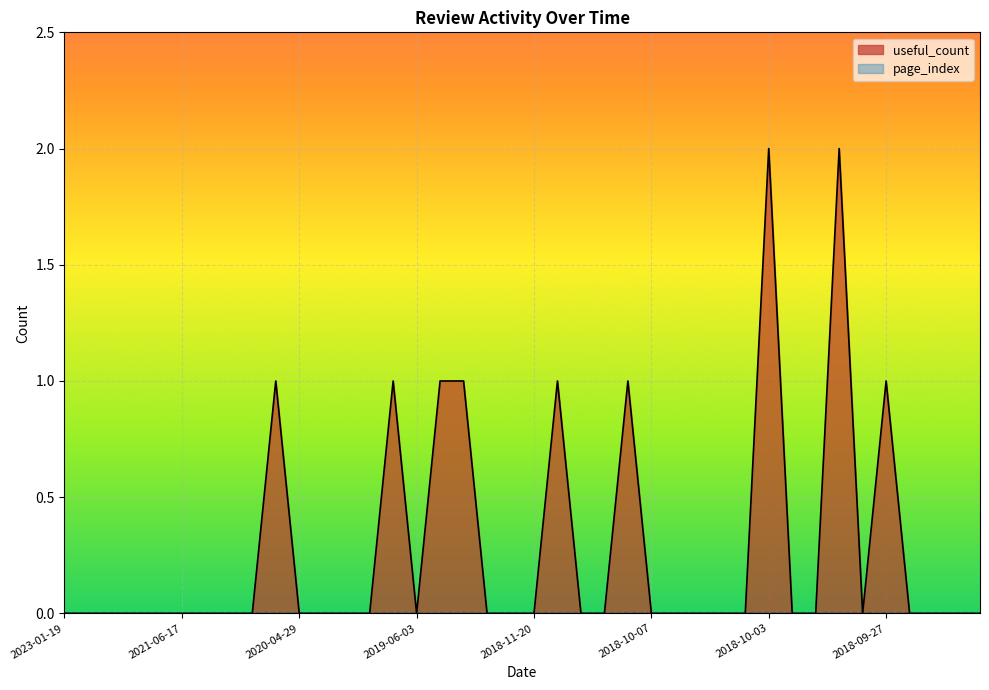

How many points are lower than both their immediate neighbors (excluding endpoints)?

2